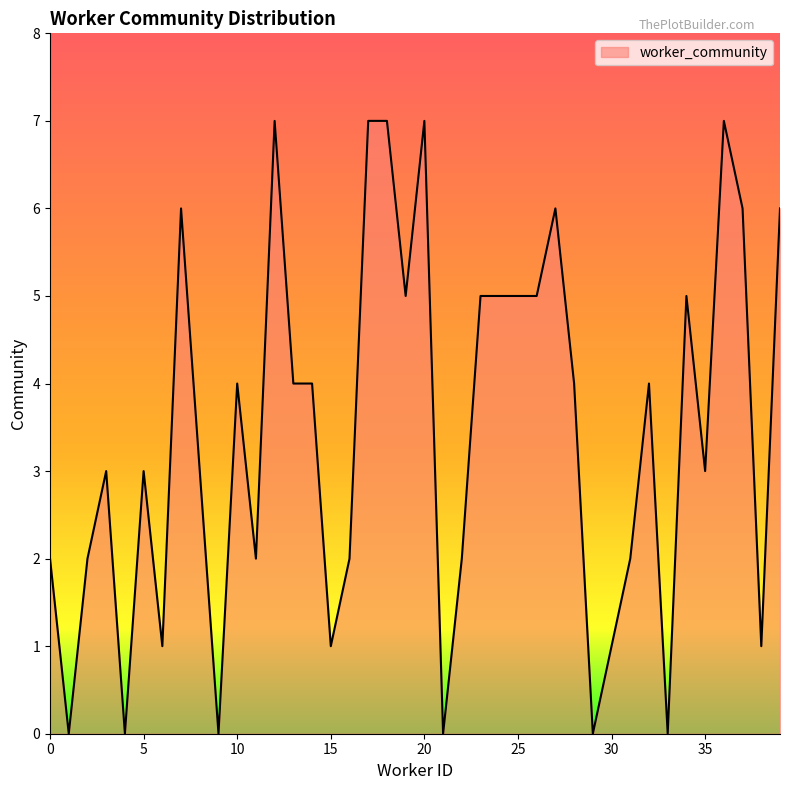

What is the maximum value shown in the chart?

7